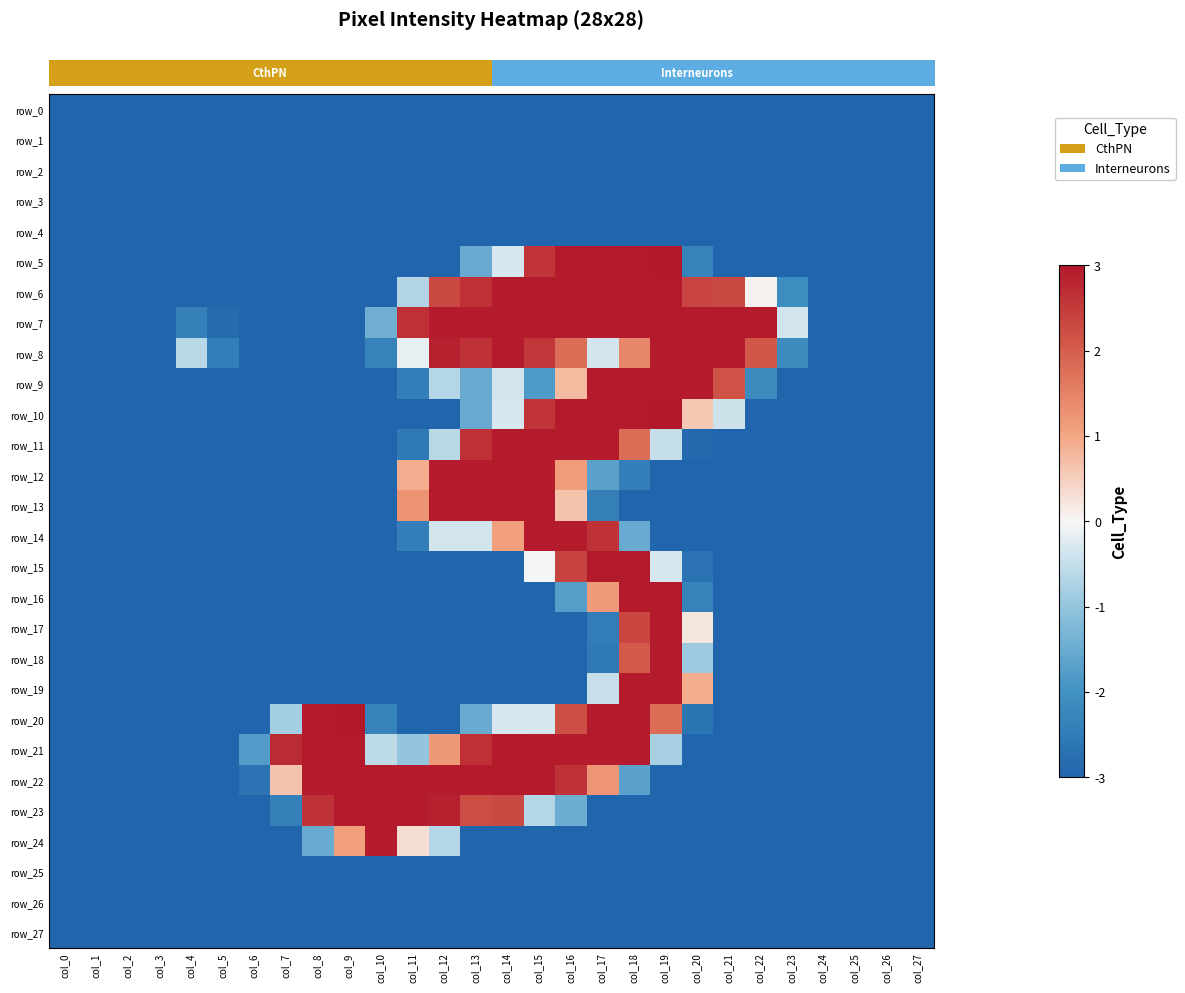

Which category has the highest value in the row_15 series?

col_17